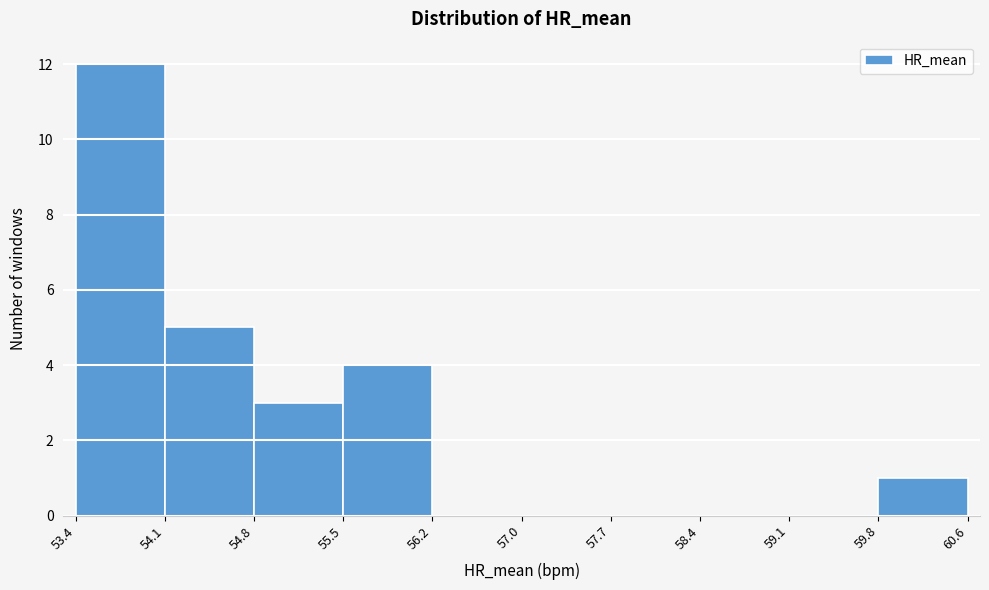

Which range on the x-axis has the tallest bar?

53.4 to 54.1